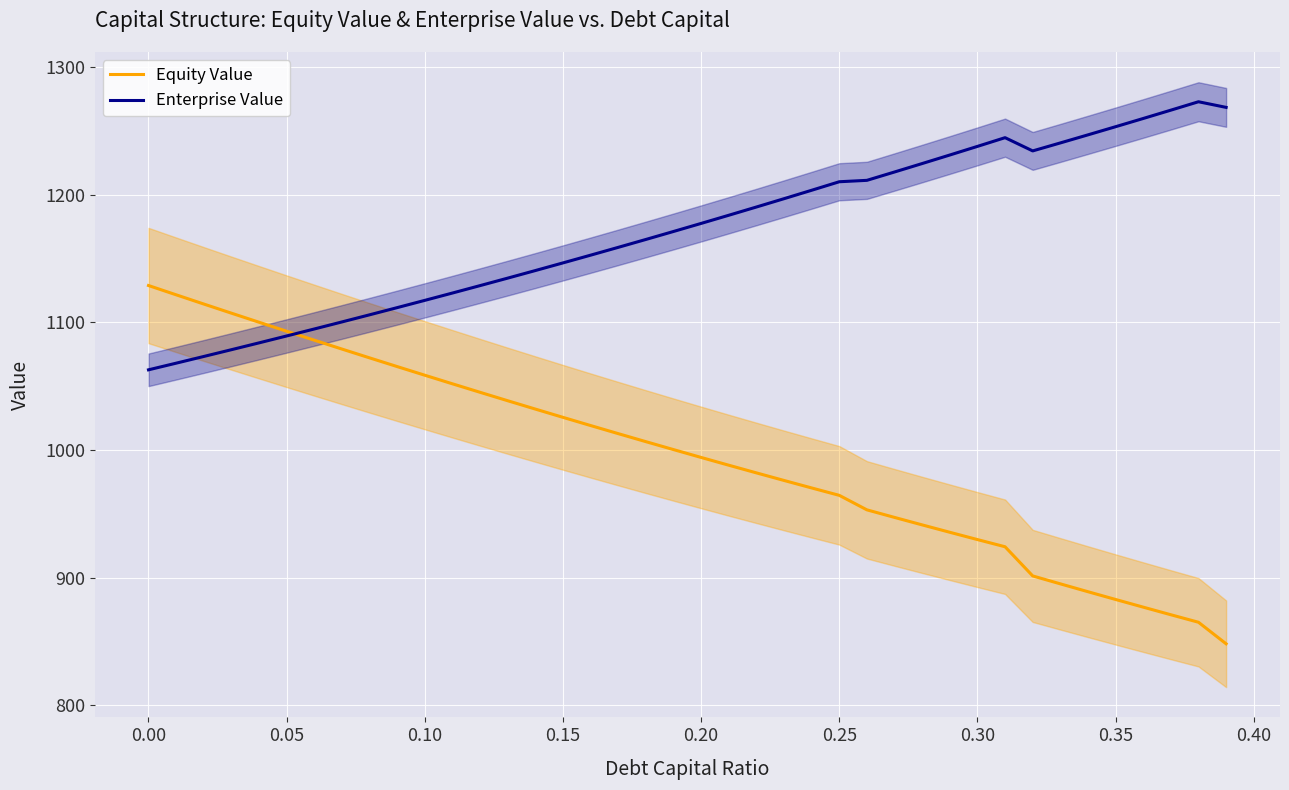

Which series has the largest total across all categories?

Enterprise Value